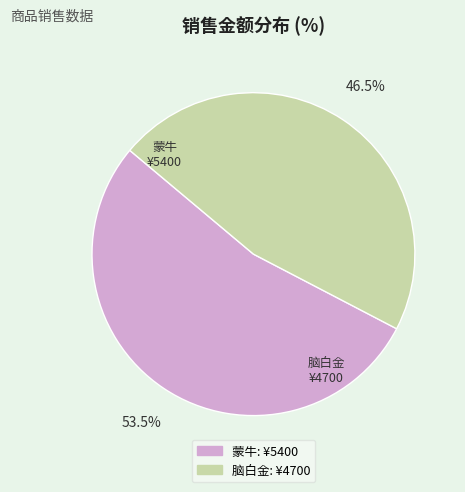

Rank the categories by value from lowest to highest.

脑白金, 蒙牛